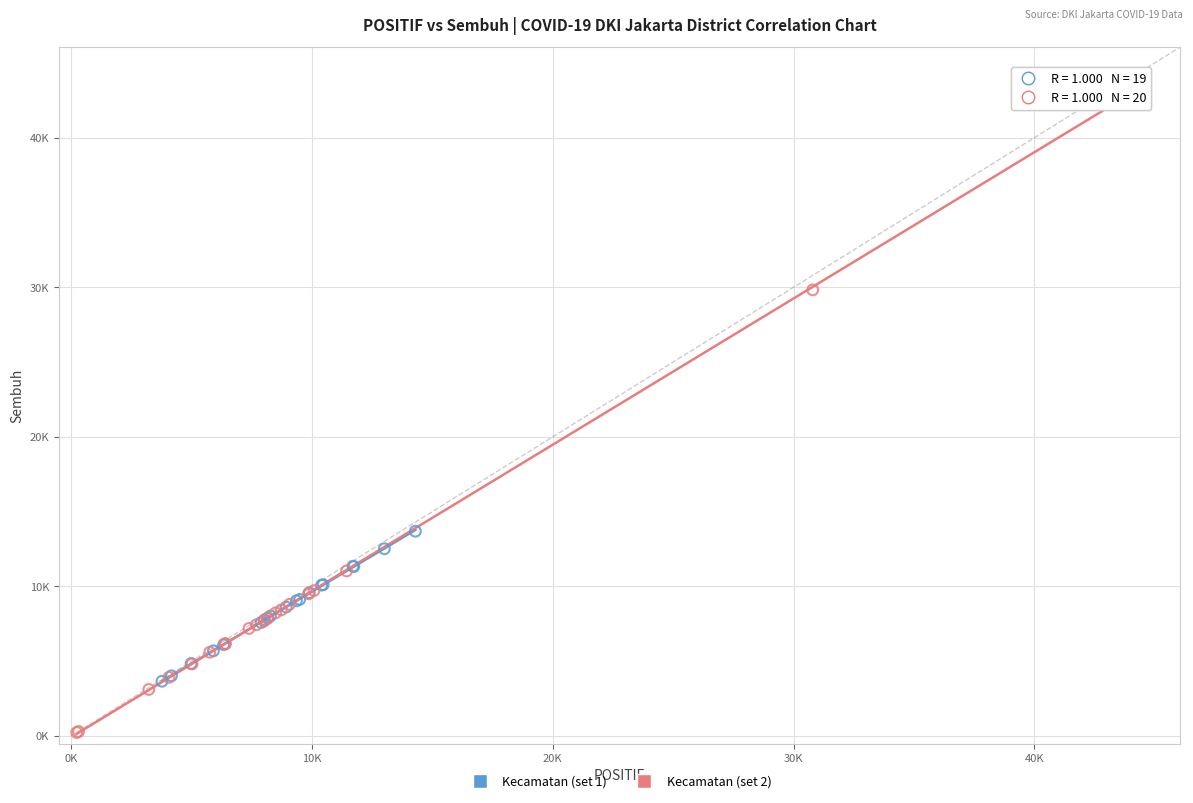

Which series contains the highest Y value?

Kecamatan (set 2)